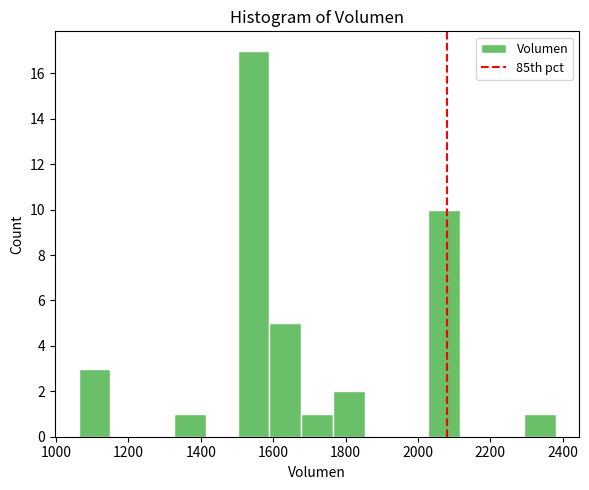

Reading left to right, transcribe this chart: for each bar, give the range it covers on the x-axis and its height. Neither the bar edges nor the heights are printed on the chart, so give them approximately, as read against the axes.

1060 to 1160: 3
1160 to 1240: 0
1240 to 1320: 0
1320 to 1420: 1
1420 to 1500: 0
1500 to 1580: 17
1580 to 1680: 5
1680 to 1760: 1
1760 to 1860: 2
1860 to 1940: 0
1940 to 2020: 0
2020 to 2120: 10
2120 to 2200: 0
2200 to 2300: 0
2300 to 2380: 1